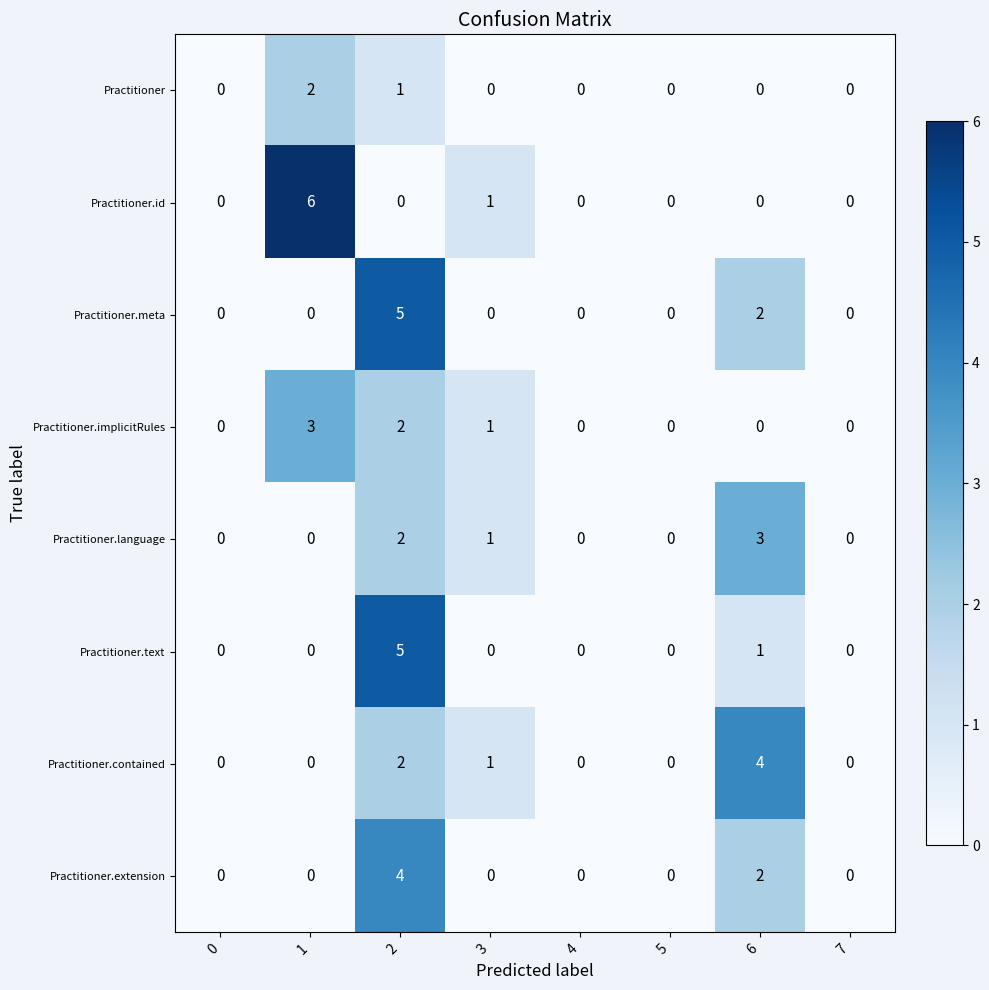

How many series are shown in this chart?

8